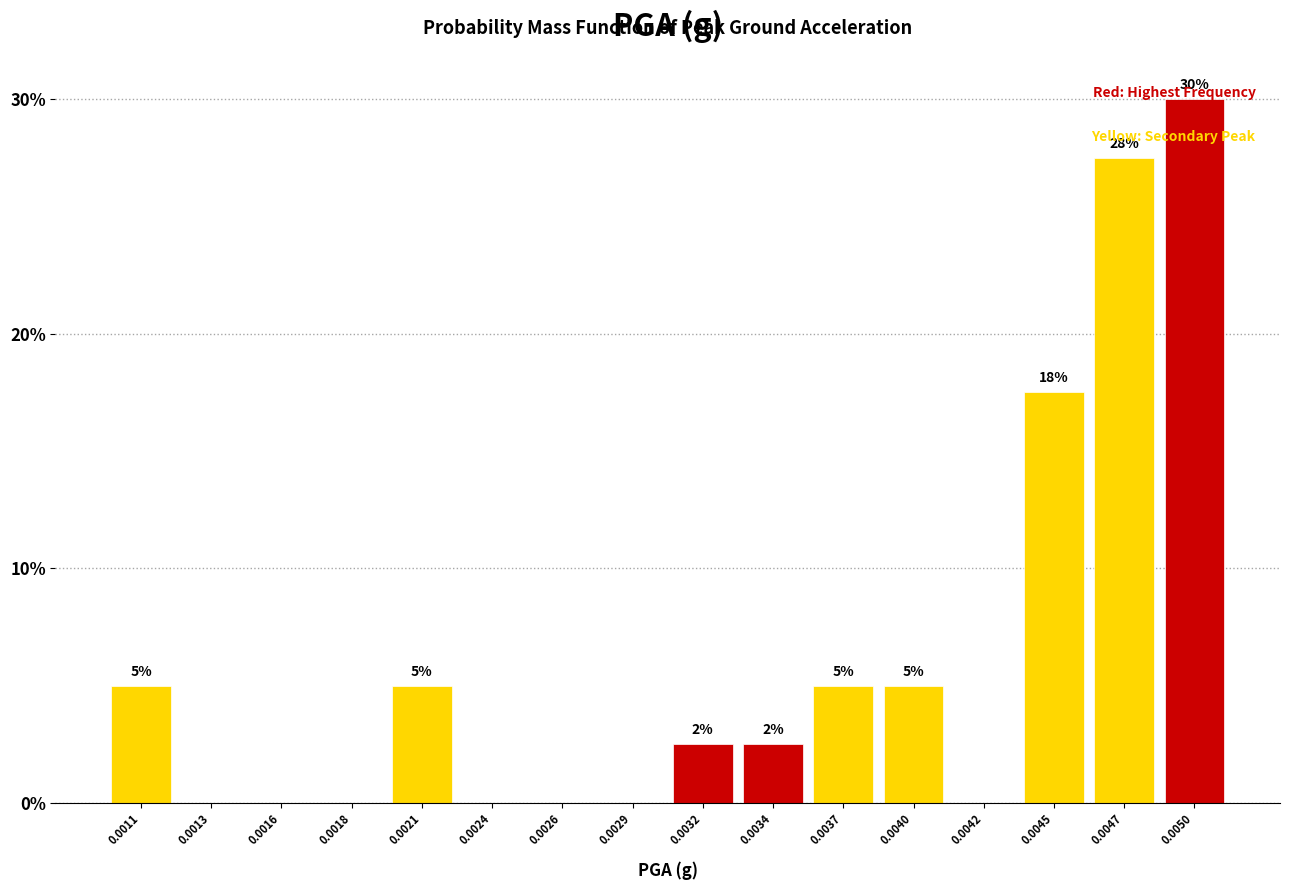

Which label corresponds to the largest value in the chart?

0.0050